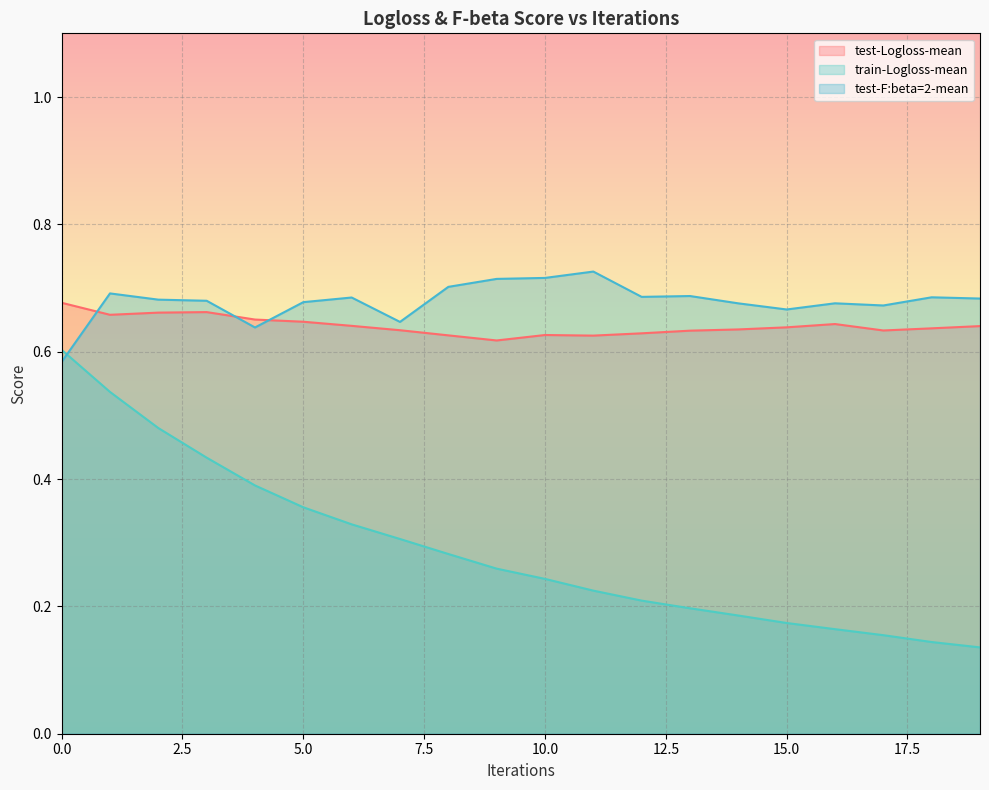

At which category does test-Logloss-mean reach its first local peak?

3